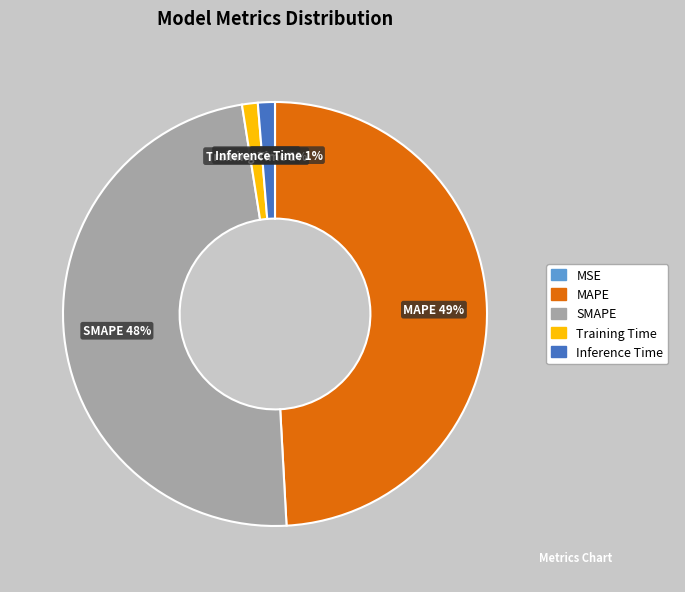

What is the ratio of the value at SMAPE to the value at MAPE?

1.0